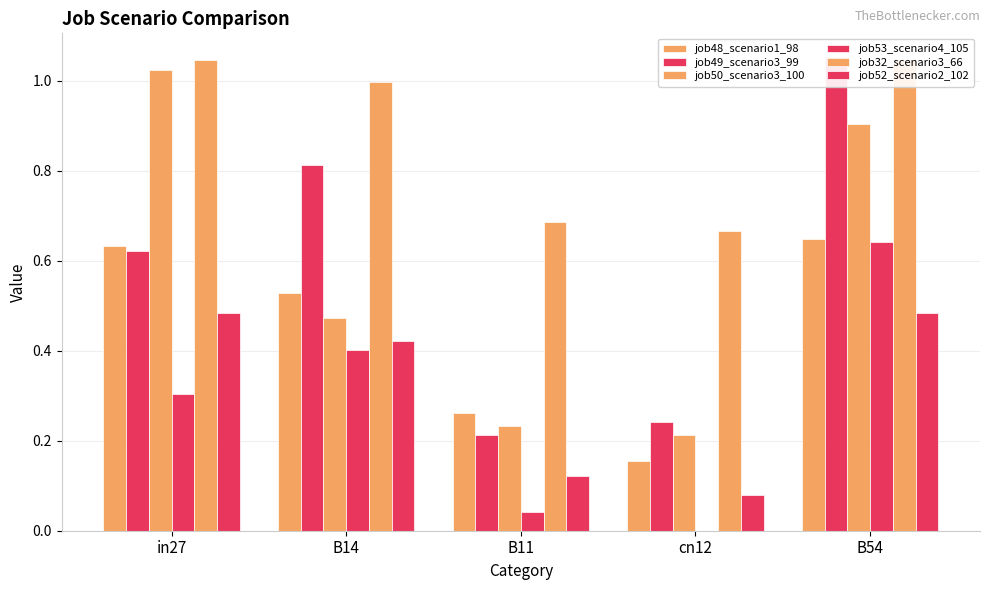

Which category has the highest value across all series?

B54